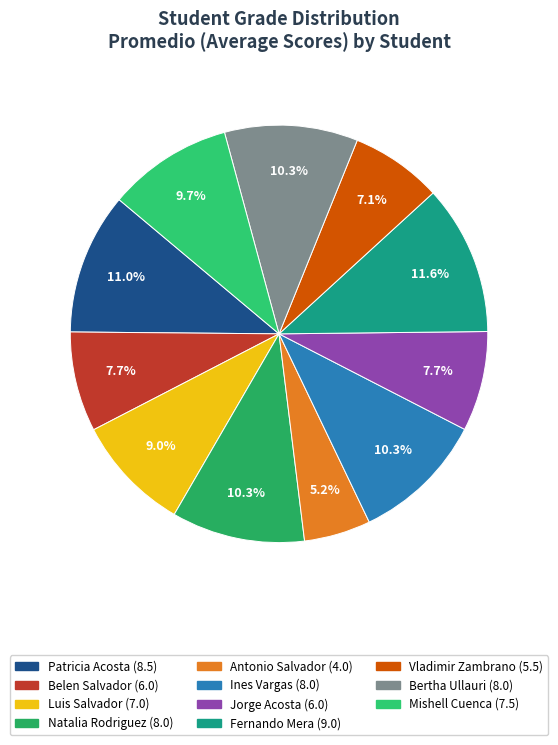

How many slices are in this pie chart?

11